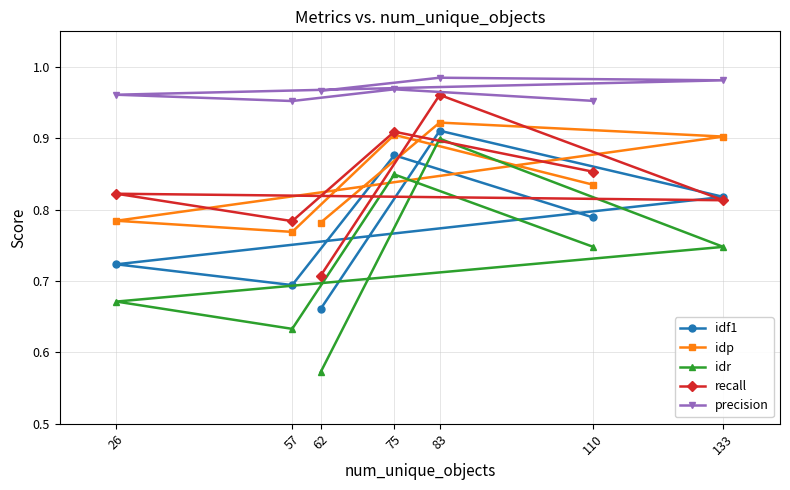

Rank the series by their maximum value, from lowest to highest.

idr, idf1, idp, recall, precision